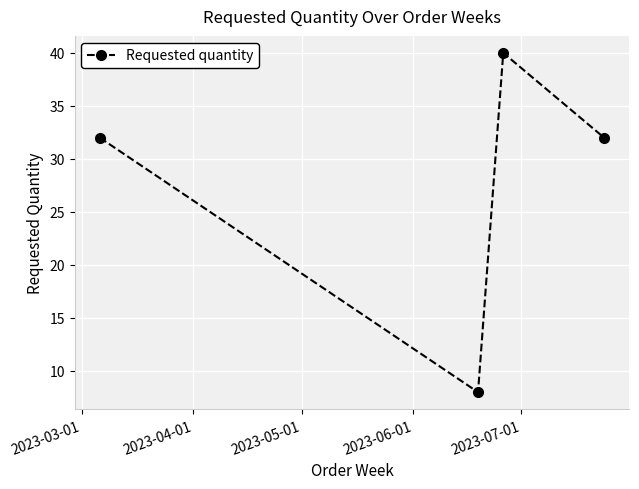

What is the value of the 2nd point from the left?

8